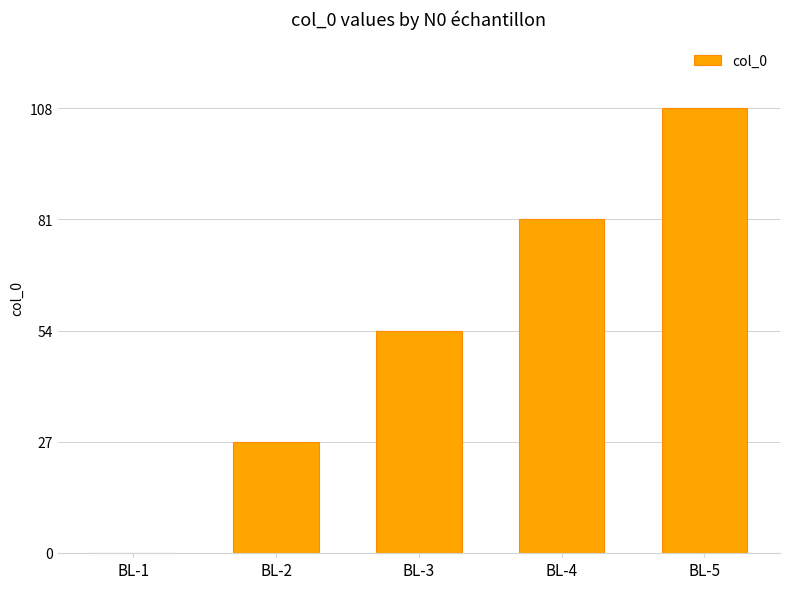

What value does the data have at BL-4?

81